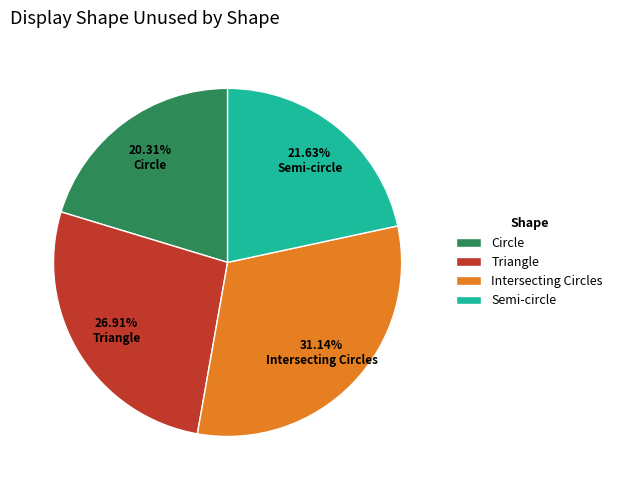

Which has a higher value, Semi-circle or Triangle?

Triangle